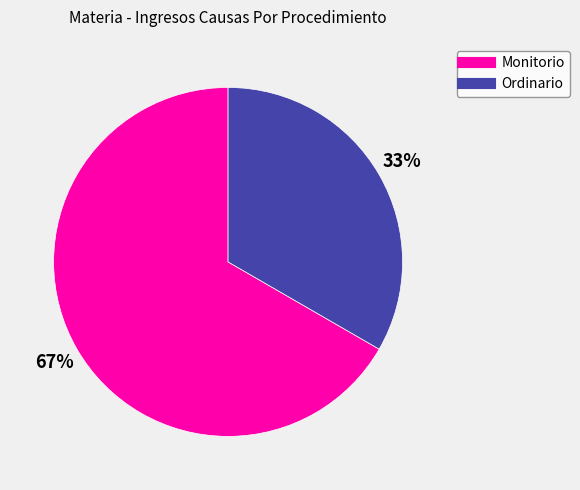

To the nearest percent, what is the average slice percentage?

50%